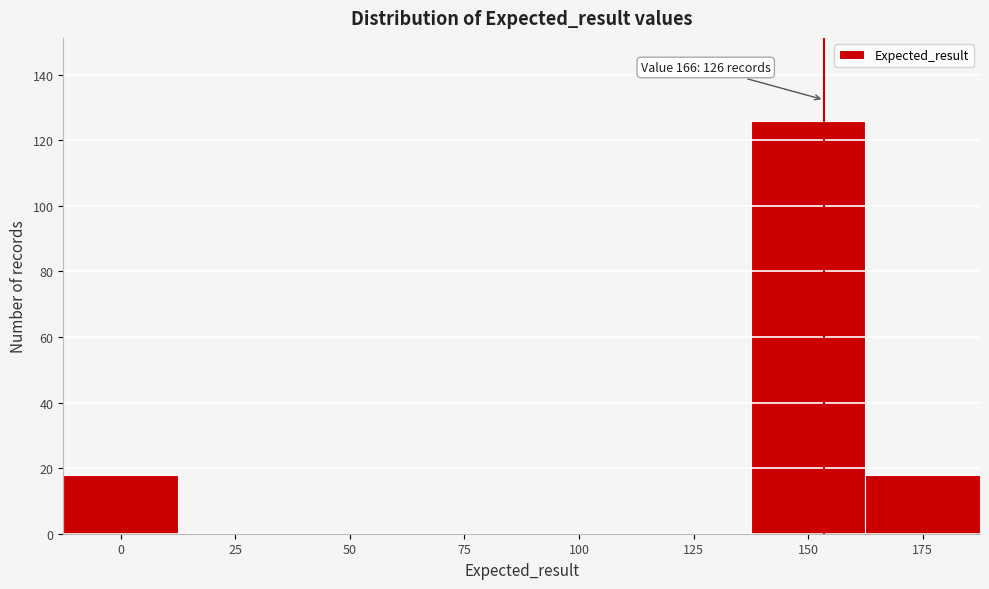

Reading left to right, transcribe all the data shown in this chart.

0=18	25=0	50=0	75=0	100=0	125=0	150=126	175=18